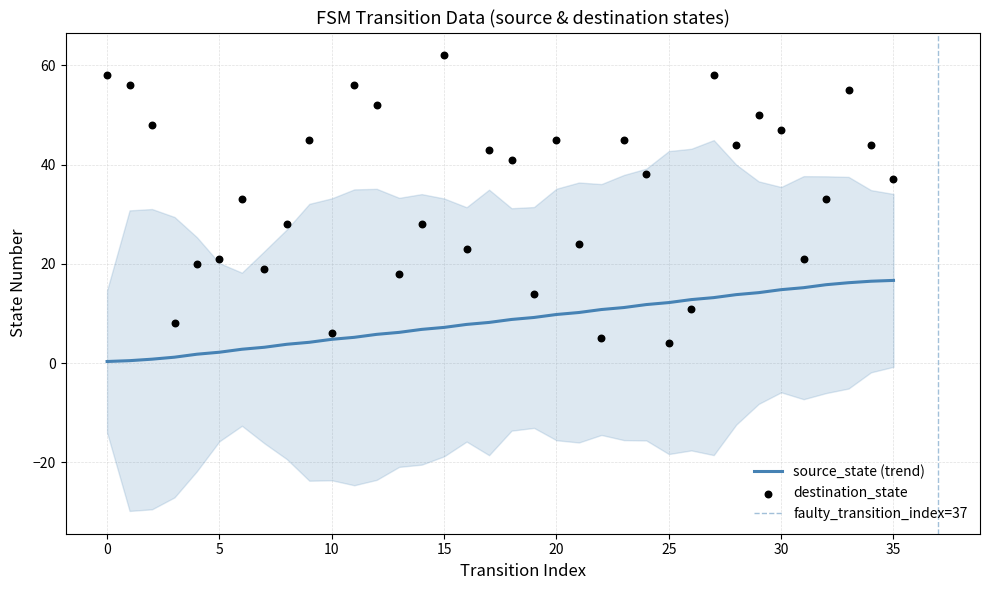

At which category is the sum across all series the highest?

27